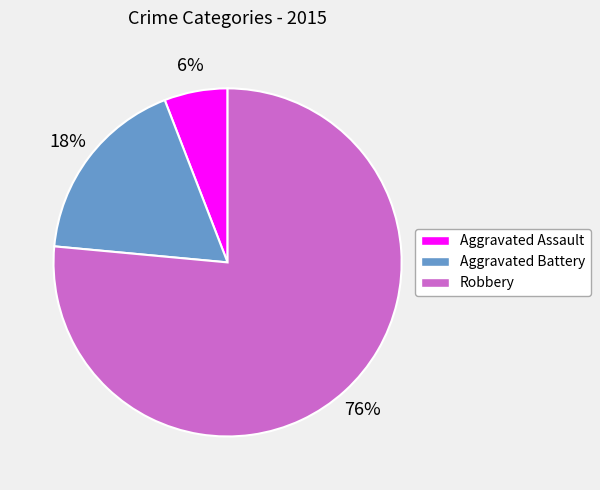

Rank the categories by value from highest to lowest.

Robbery, Aggravated Battery, Aggravated Assault